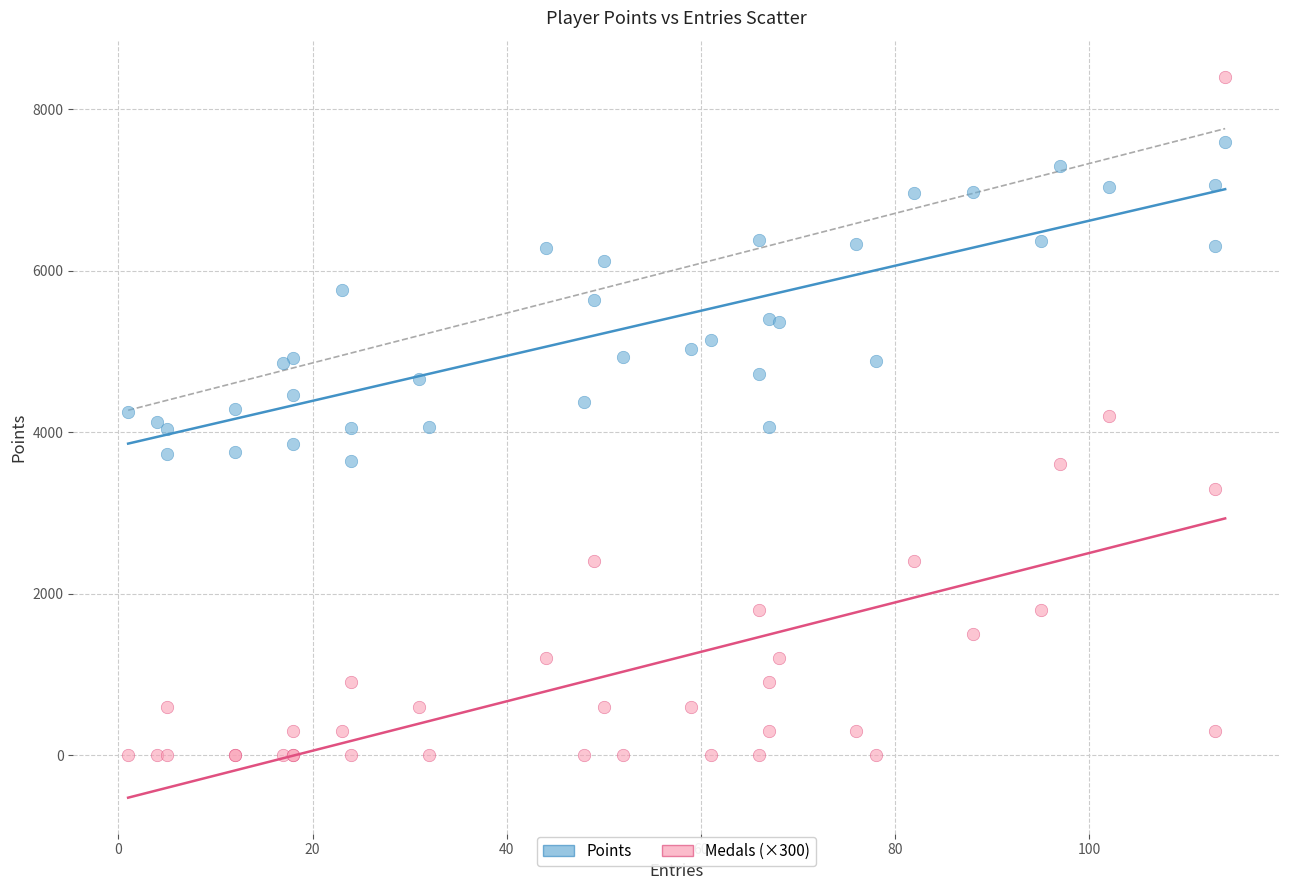

Which series has the largest Y range (max minus min)?

Medals (×300)